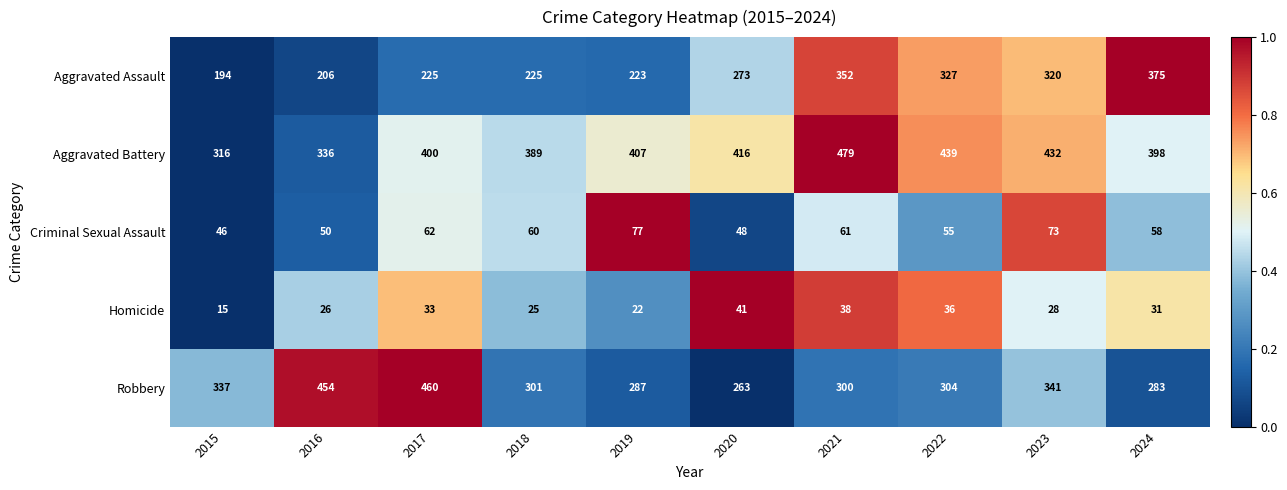

What is the sum of the Aggravated Battery values at 2015 and 2023?

748